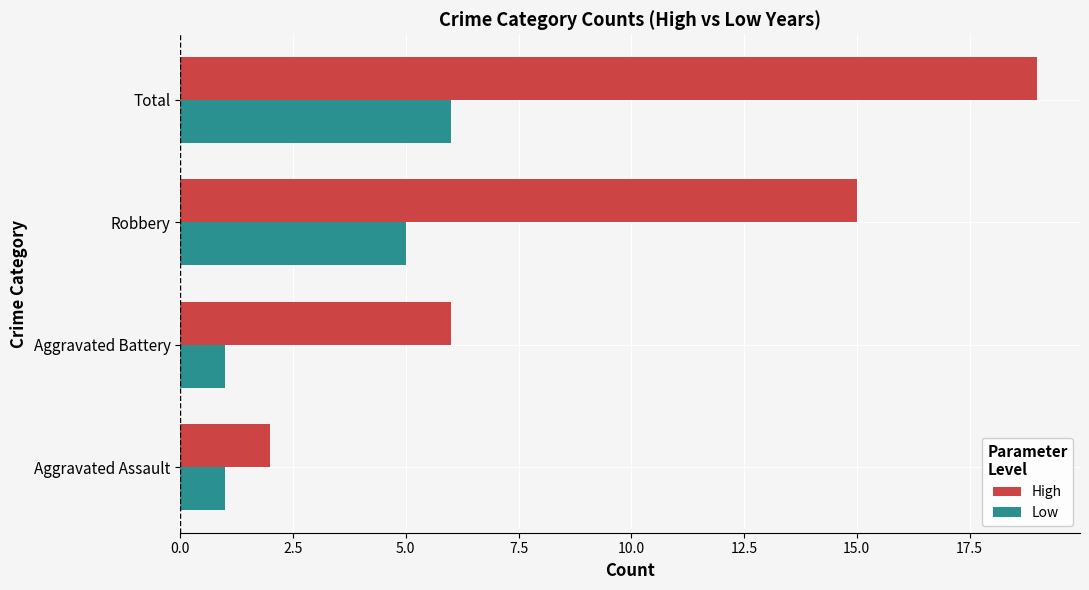

At which category is the sum across all series the highest?

Total